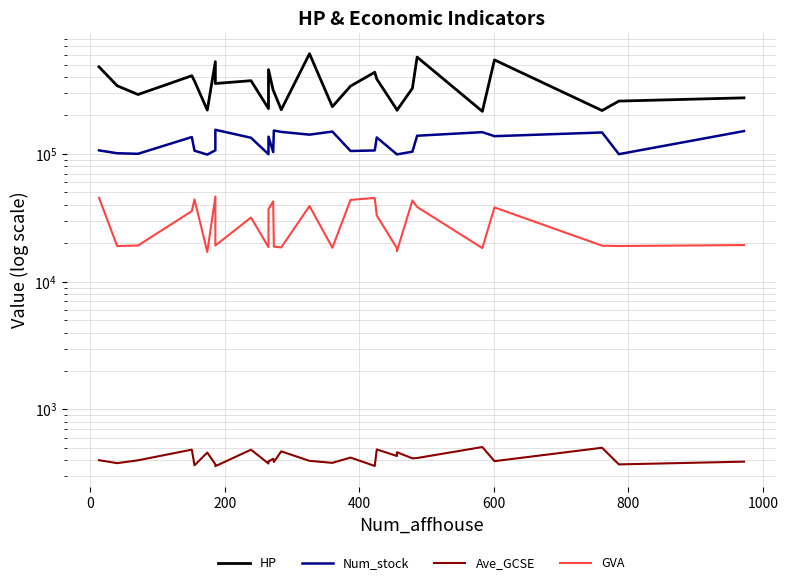

True or false: GVA and HP cross at least once.

False